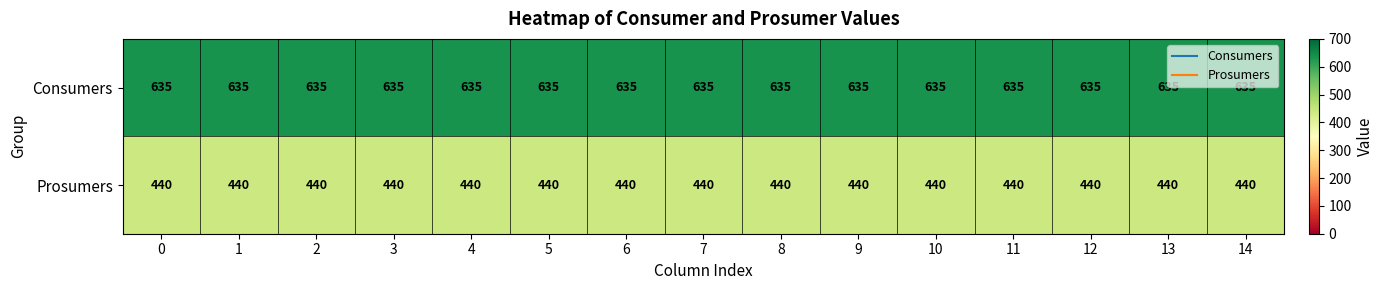

Which series has the largest total across all categories?

Consumers